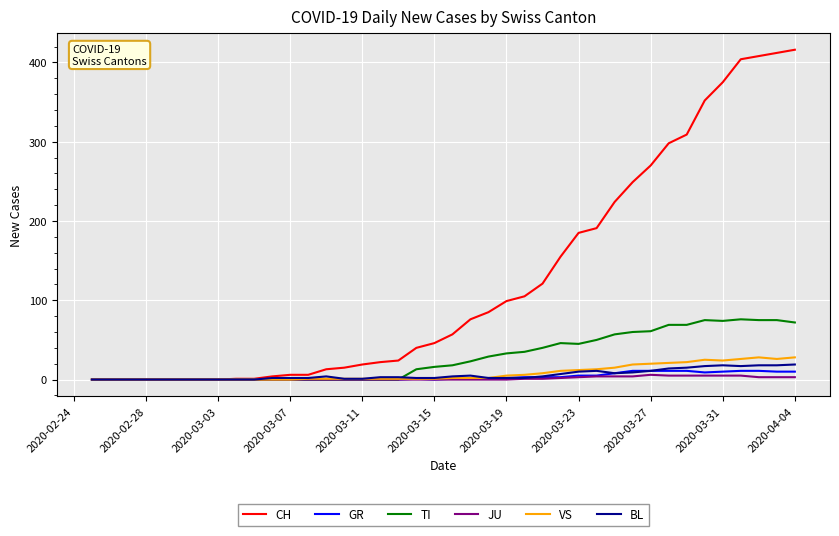

What is the highest value of the VS series?

28